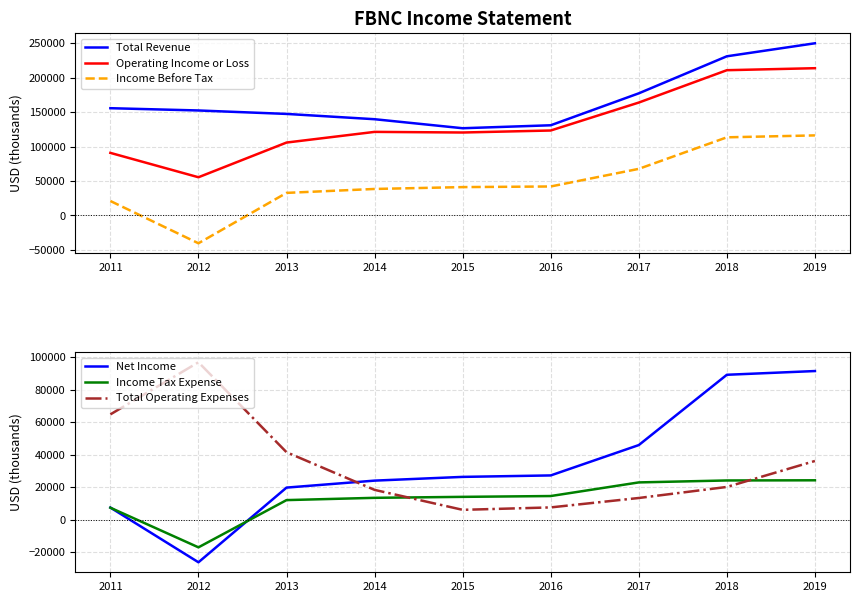

Which has a higher value, 2016 or 2019?

2019